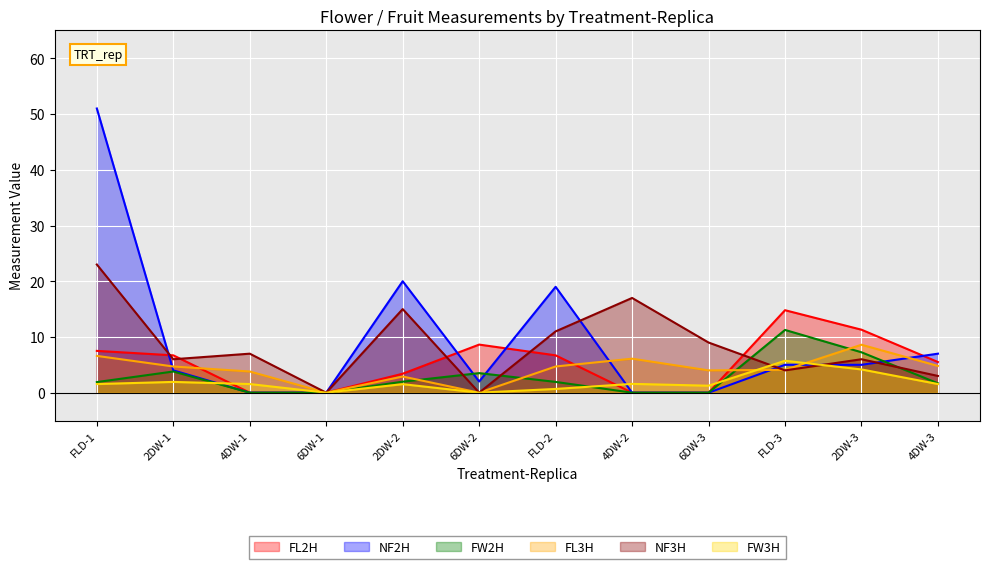

Reading right to left, list all the values displayed in this chart.

FL2H: 4DW-3=5.5	2DW-3=11.3	FLD-3=14.8	6DW-3=0.0	4DW-2=0.0	FLD-2=6.7	6DW-2=8.6	2DW-2=3.4	6DW-1=0.0	4DW-1=0.0	2DW-1=6.7	FLD-1=7.5
NF2H: 4DW-3=7.0	2DW-3=5.0	FLD-3=5.0	6DW-3=0.0	4DW-2=0.0	FLD-2=19.0	6DW-2=2.0	2DW-2=20.0	6DW-1=0.0	4DW-1=0.0	2DW-1=4.0	FLD-1=51.0
FW2H: 4DW-3=1.7	2DW-3=7.2	FLD-3=11.3	6DW-3=0.0	4DW-2=0.0	FLD-2=1.9	6DW-2=3.5	2DW-2=2.0	6DW-1=0.0	4DW-1=0.0	2DW-1=3.8	FLD-1=1.9
FL3H: 4DW-3=4.8	2DW-3=8.6	FLD-3=4.1	6DW-3=4.0	4DW-2=6.1	FLD-2=4.7	6DW-2=0.0	2DW-2=2.9	6DW-1=0.0	4DW-1=3.8	2DW-1=4.7	FLD-1=6.6
NF3H: 4DW-3=3.0	2DW-3=6.0	FLD-3=4.0	6DW-3=9.0	4DW-2=17.0	FLD-2=11.0	6DW-2=0.0	2DW-2=15.0	6DW-1=0.0	4DW-1=7.0	2DW-1=6.0	FLD-1=23.0
FW3H: 4DW-3=1.6	2DW-3=4.2	FLD-3=5.7	6DW-3=1.2	4DW-2=1.6	FLD-2=0.7	6DW-2=0.0	2DW-2=1.5	6DW-1=0.0	4DW-1=1.6	2DW-1=1.9	FLD-1=1.6